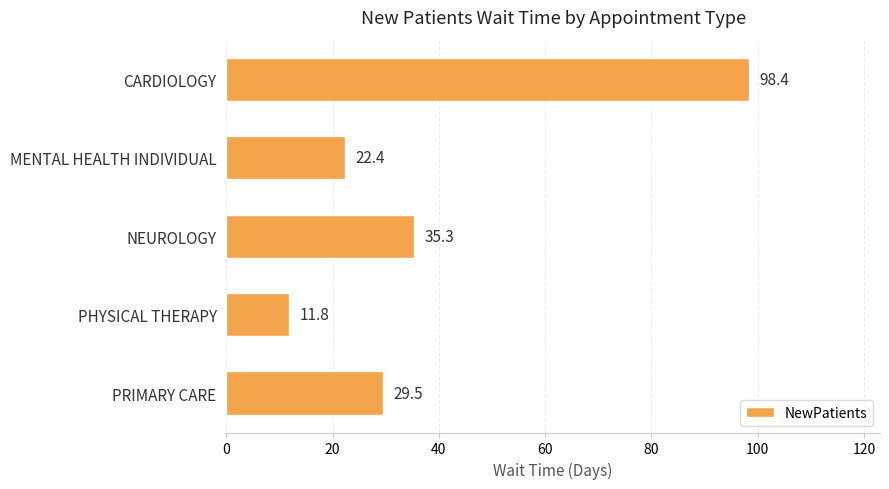

True or false: the data shows 22.4 at MENTAL HEALTH INDIVIDUAL.

True